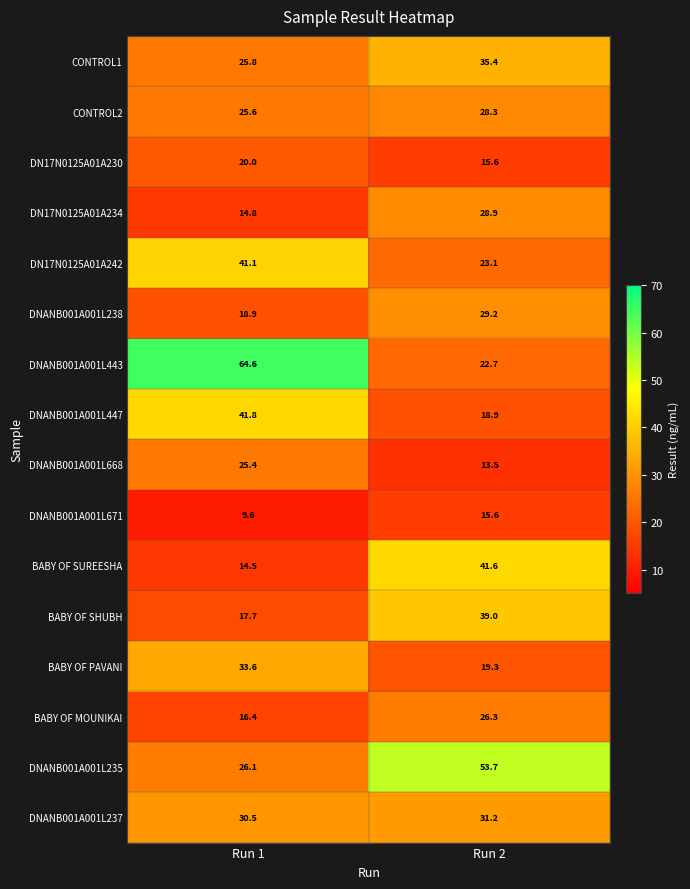

At which category is the sum across all series the highest?

Run 2